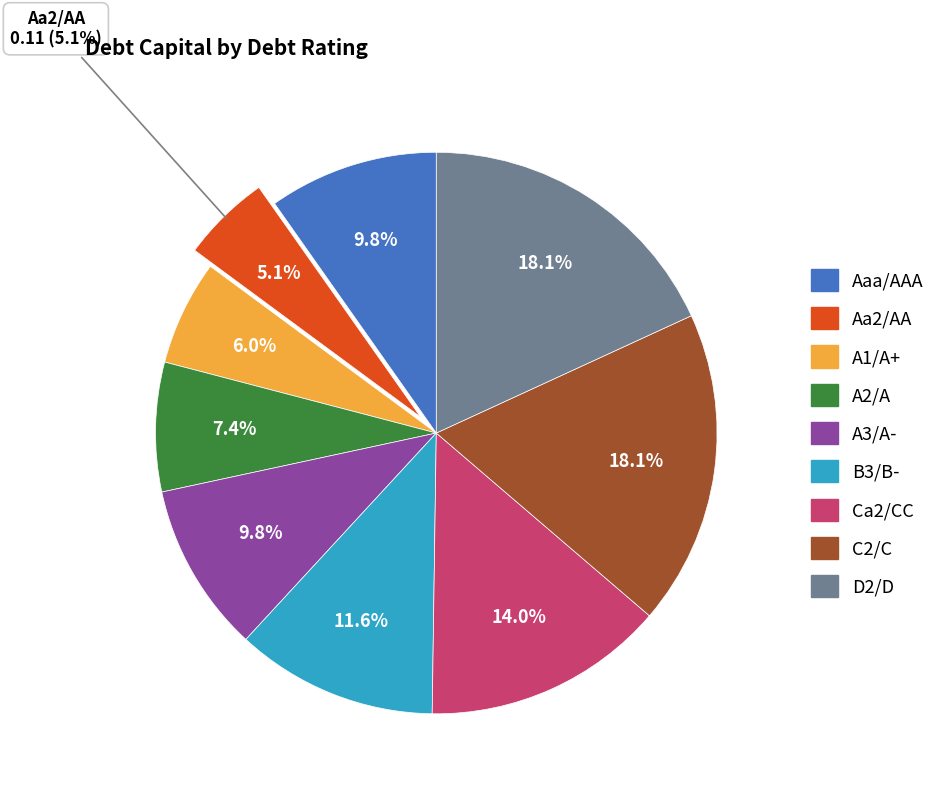

Which category has the smallest portion of the pie?

Aa2/AA